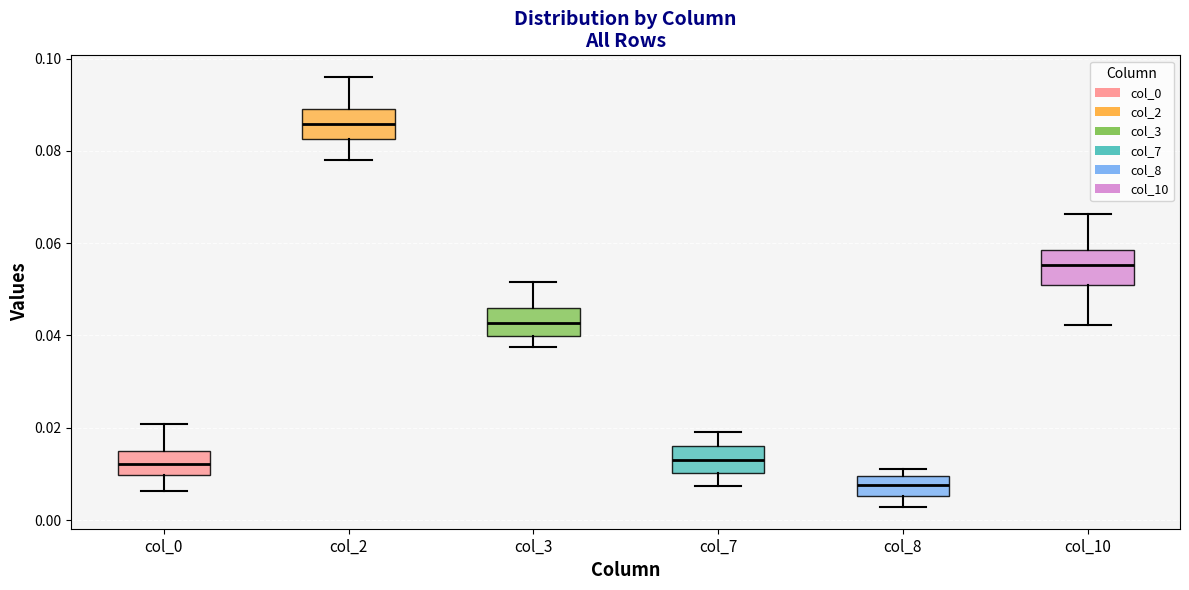

Reading left to right, transcribe this box plot: for each box, give where its median line is, the range the box spans, and where its two whiskers end, as read against the y-axis. The values are not printed on the chart, so give them approximately, as read against the axis.

col_0: median 0.012, box 0.010 to 0.014, whiskers 0.006 to 0.020
col_2: median 0.086, box 0.082 to 0.088, whiskers 0.078 to 0.096
col_3: median 0.042, box 0.040 to 0.046, whiskers 0.038 to 0.052
col_7: median 0.014, box 0.010 to 0.016, whiskers 0.008 to 0.020
col_8: median 0.008, box 0.006 to 0.010, whiskers 0.002 to 0.012
col_10: median 0.056, box 0.050 to 0.058, whiskers 0.042 to 0.066